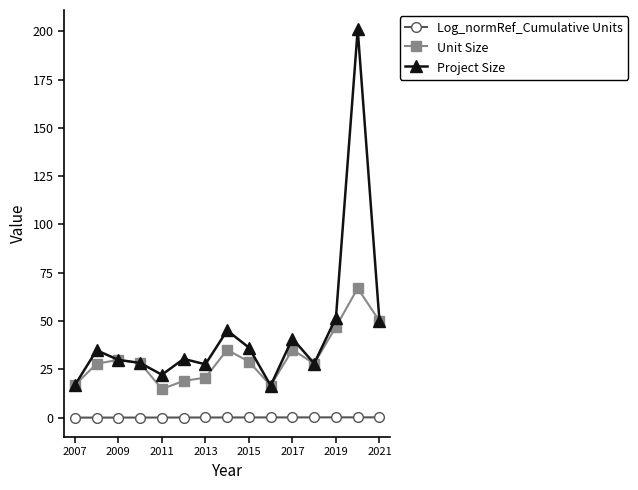

What are all the series names shown in the legend?

Log_normRef_Cumulative Units, Unit Size, Project Size